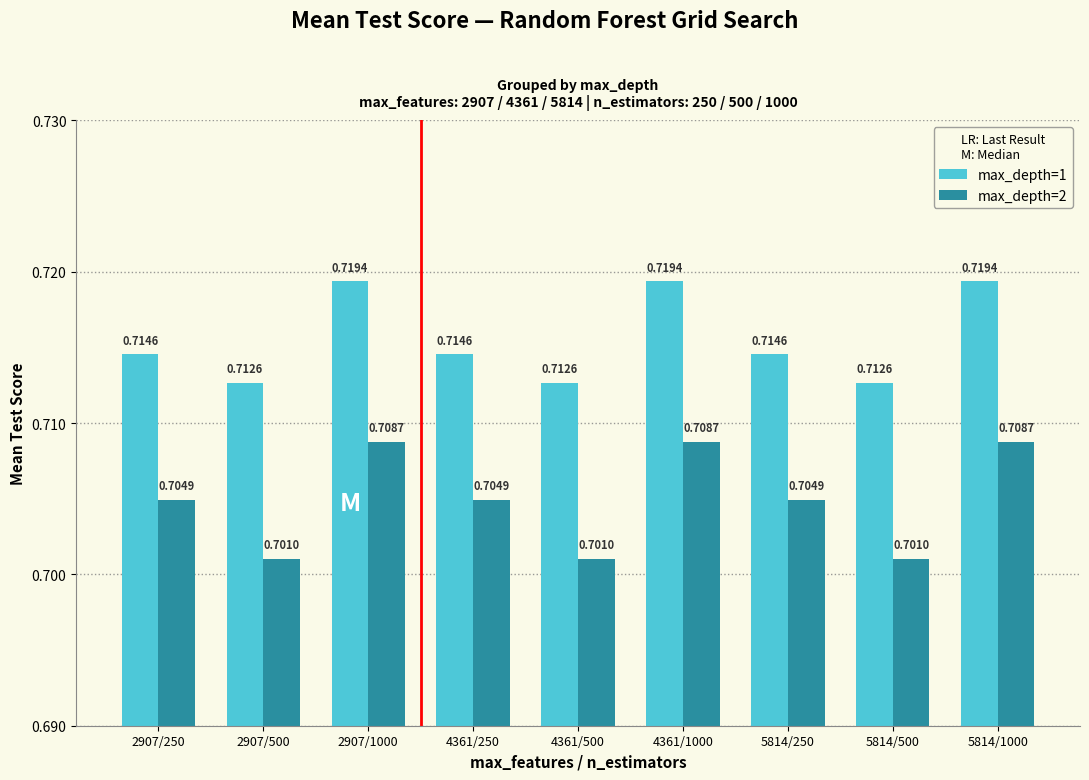

Which series has the largest total across all categories?

max_depth=1